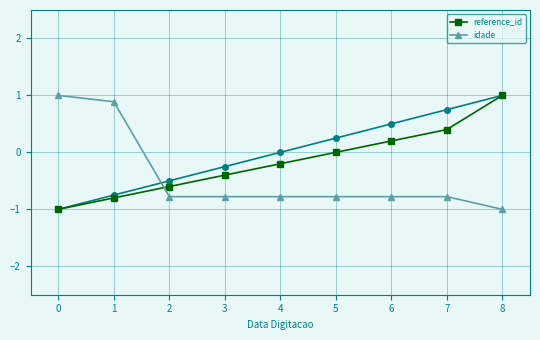

What is the value of the idade point at the 8th from the left?

-0.8